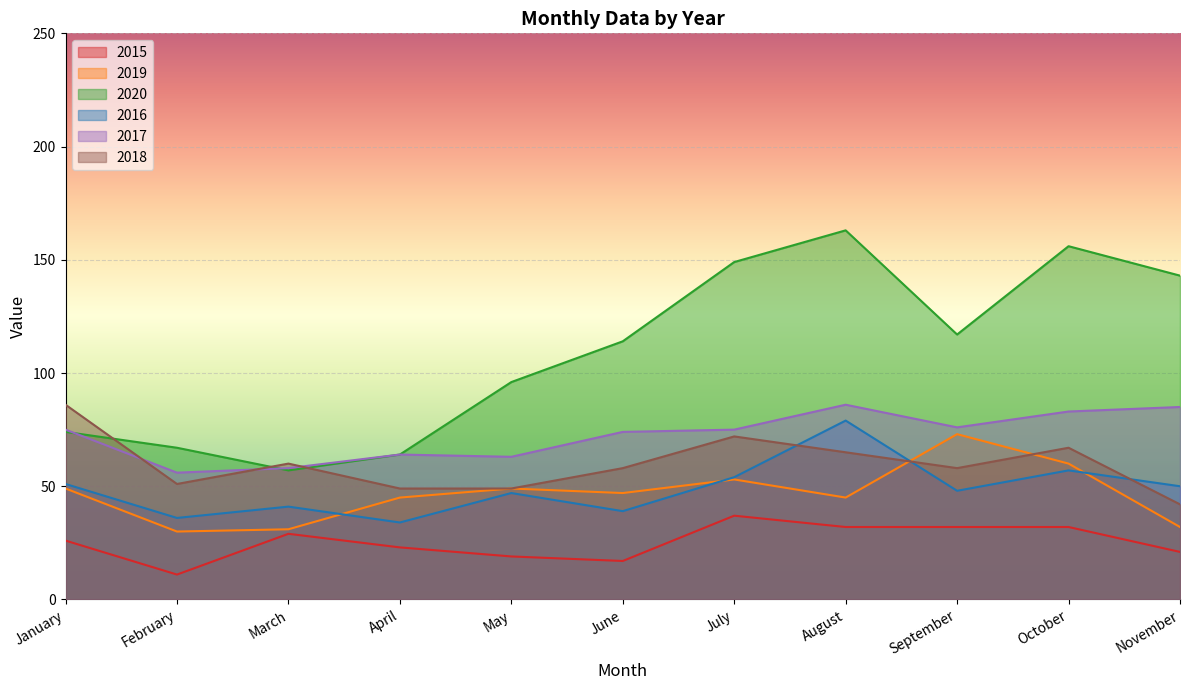

In 2015, how many points are higher than both neighbors (excluding endpoints)?

2